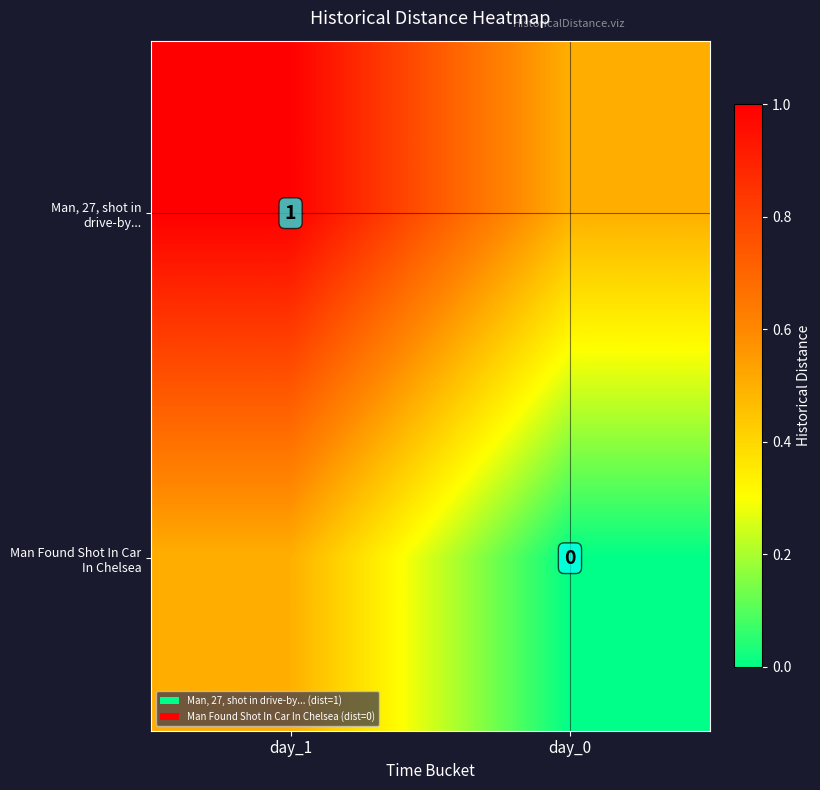

Which series has the largest total across all categories?

Man, 27, shot in drive-by...